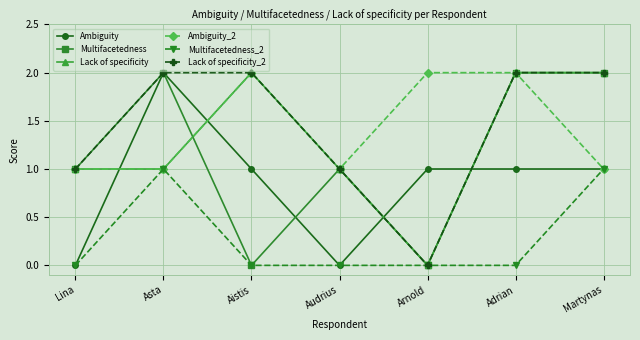

True or false: Ambiguity has a value of 1 at Adrian.

True